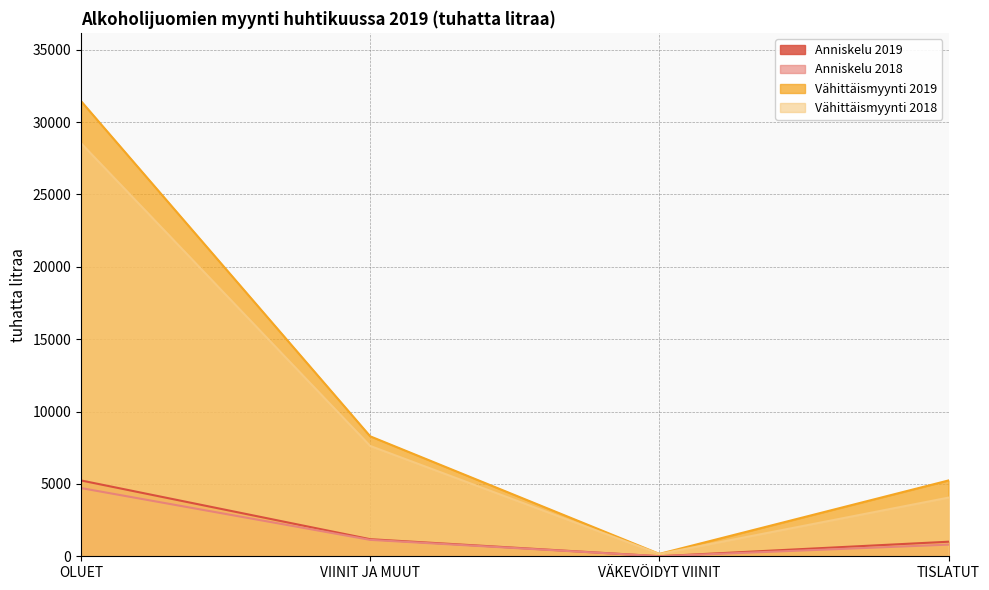

At which label is Anniskelu 2018 closest to 2359?

VIINIT JA MUUT